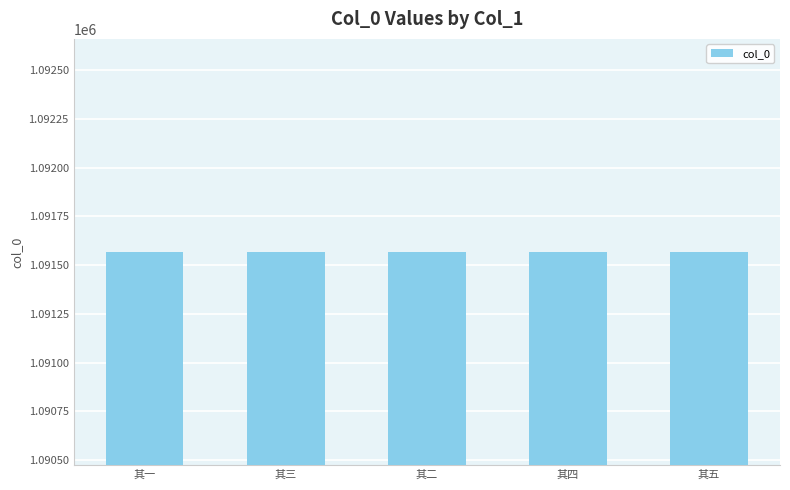

True or false: the data shows 1899794 at 其五.

False